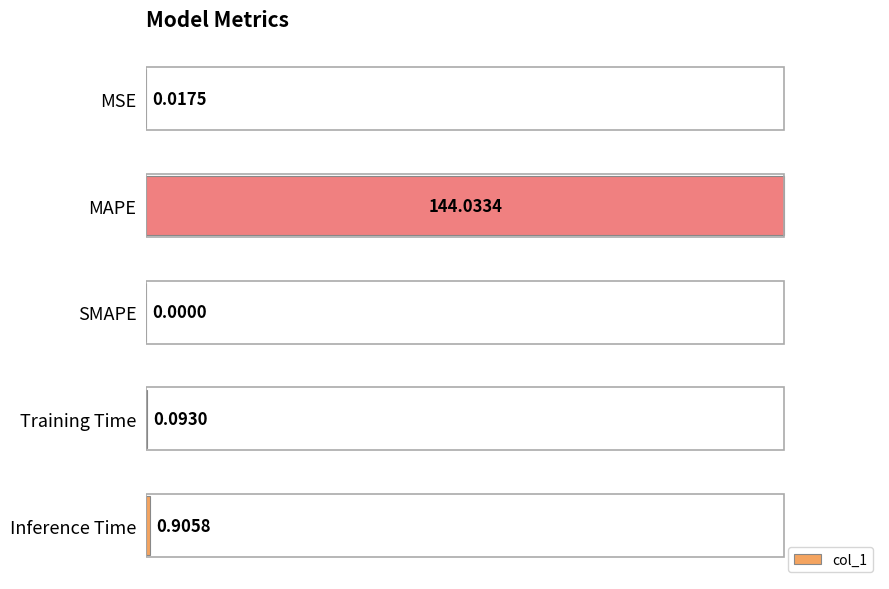

What is the sum of all values?

145.0